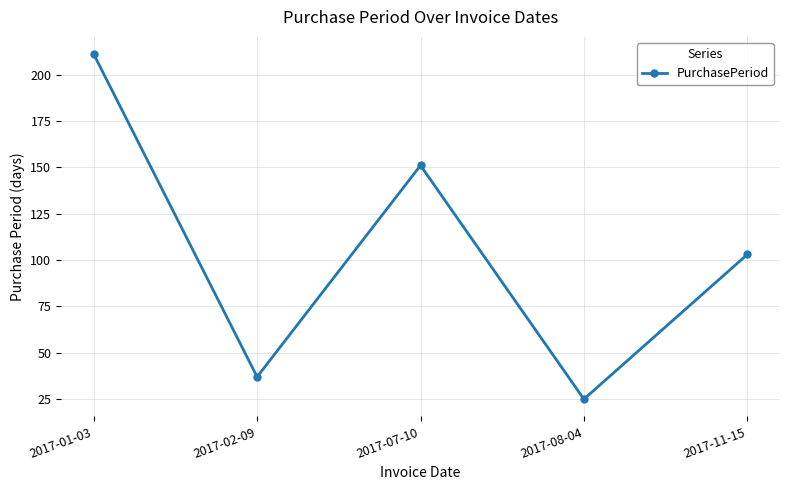

How many values are below 103?

2